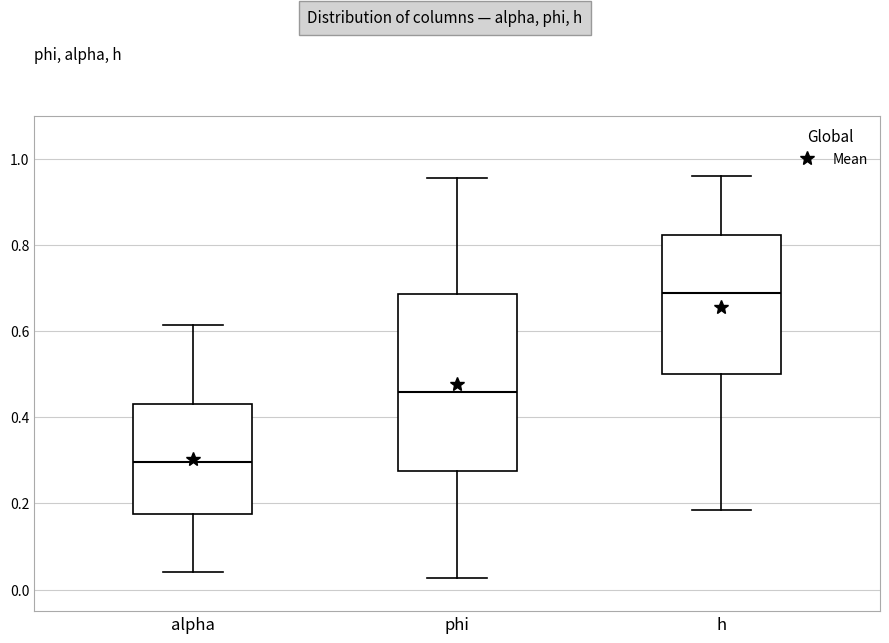

Which box has the lowest median line?

alpha